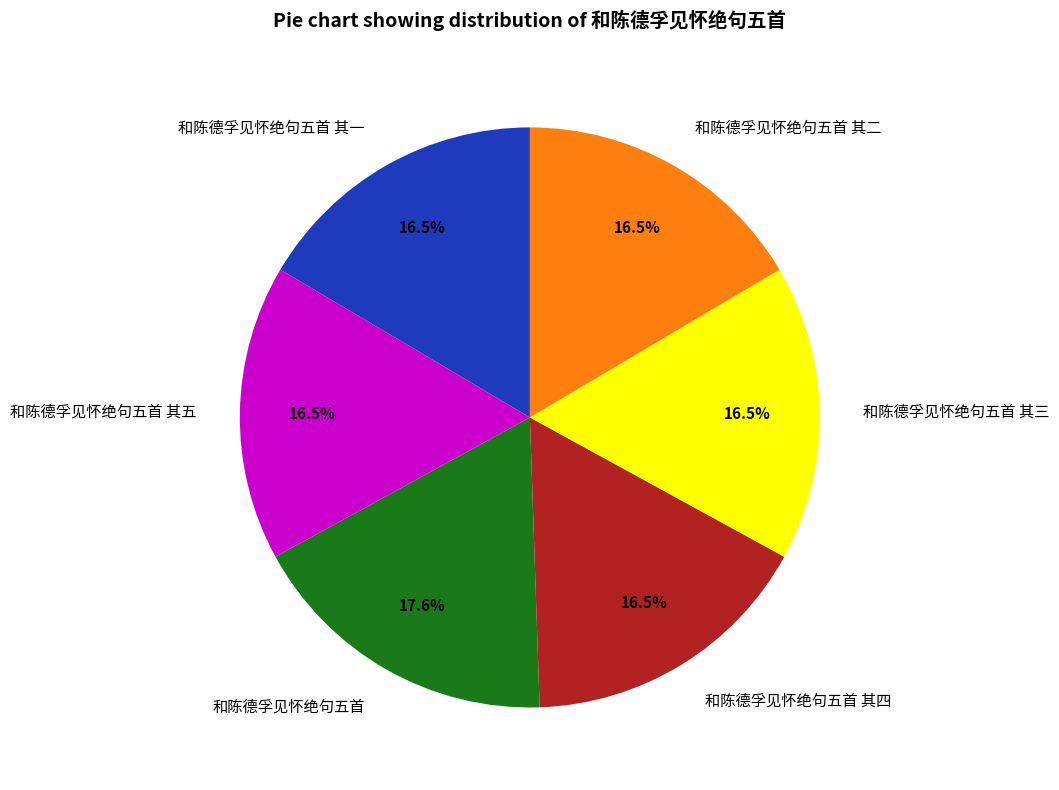

How much of the chart is everything except 和陈德孚见怀绝句五首?

82.4%